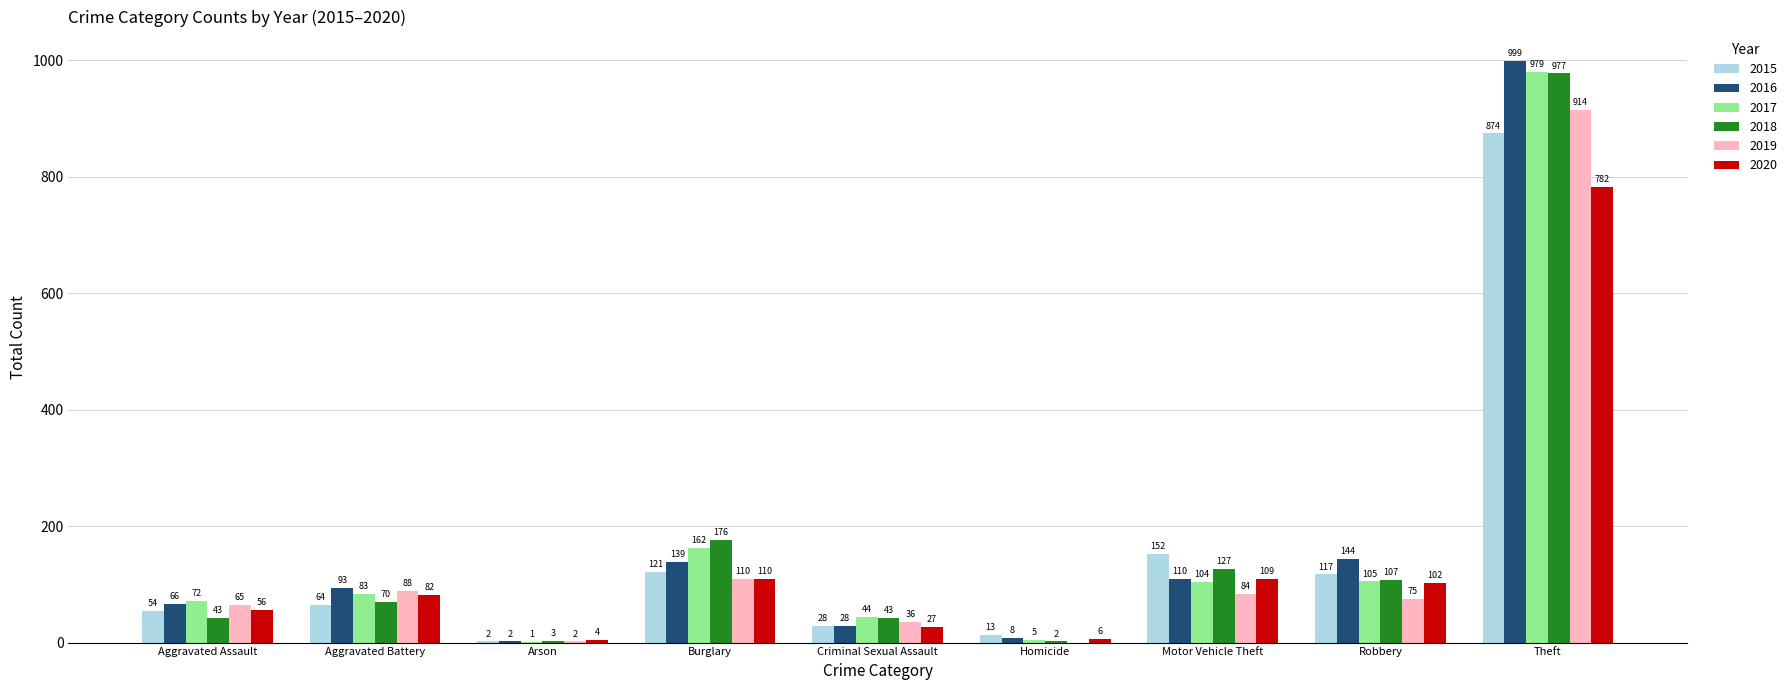

How many groups of bars are there?

9